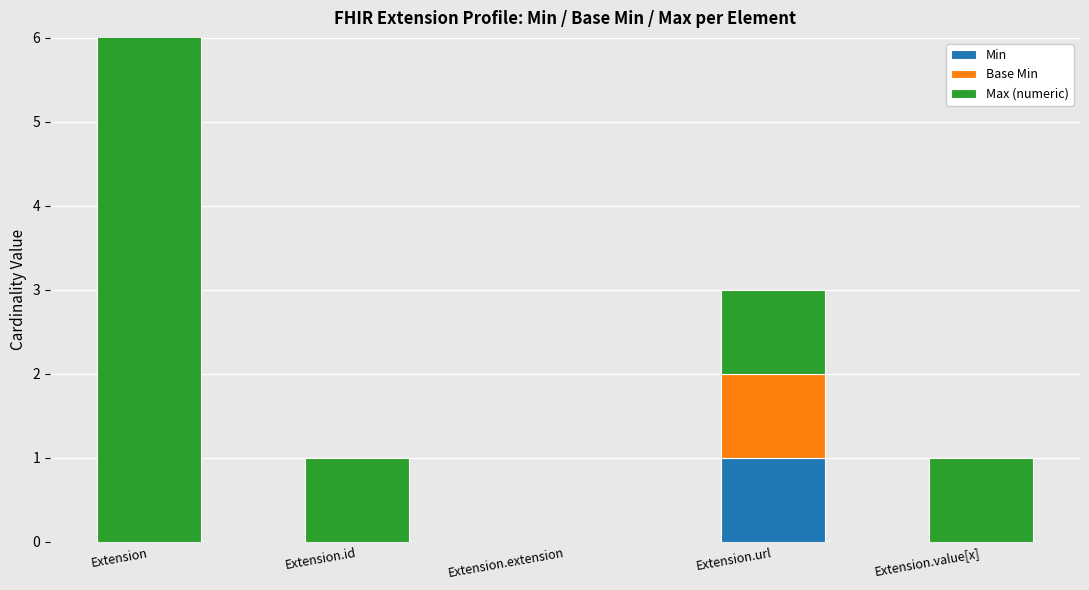

What is the greatest value displayed?

999